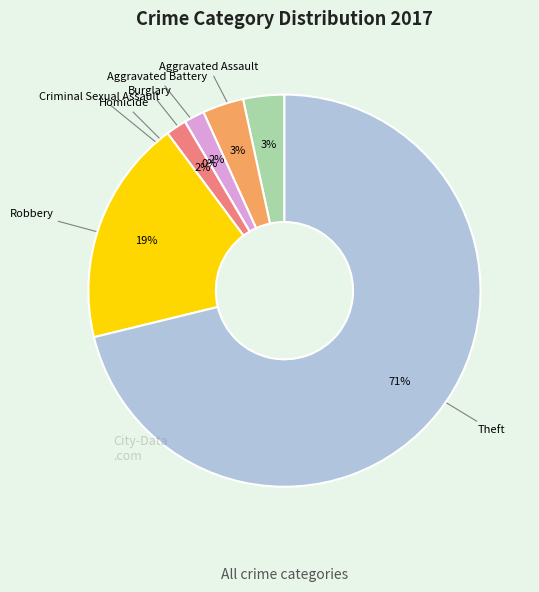

What is the total percentage of Burglary and Aggravated Assault?

5.1%